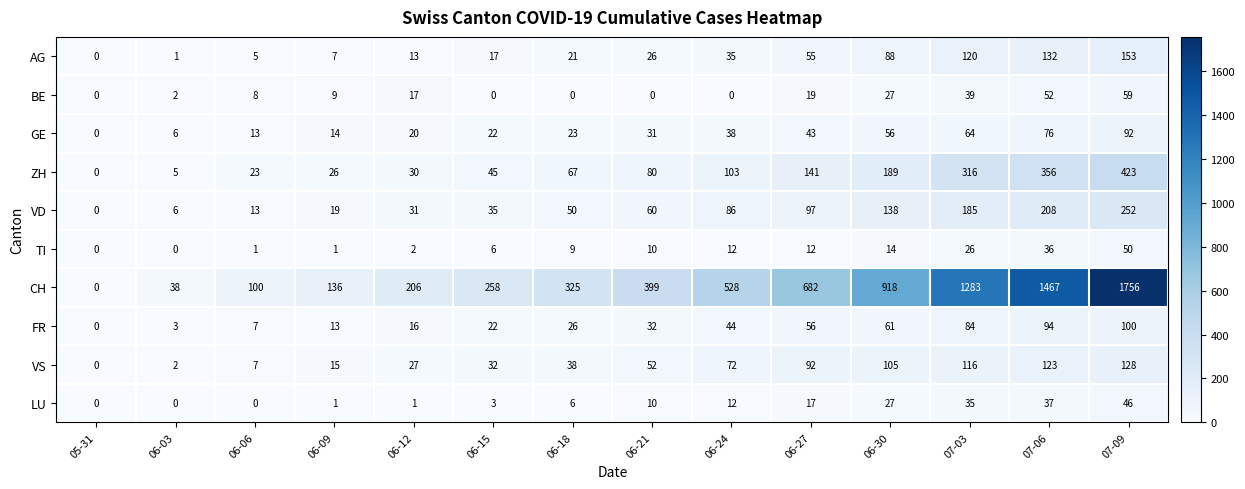

Count the number of data series in this chart.

10